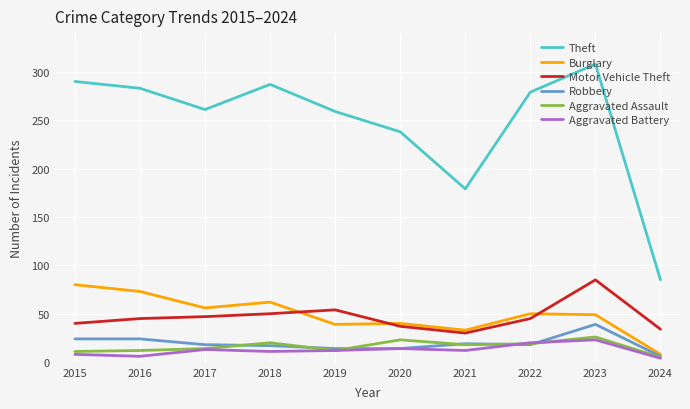

What is the sum of all Robbery values?

193